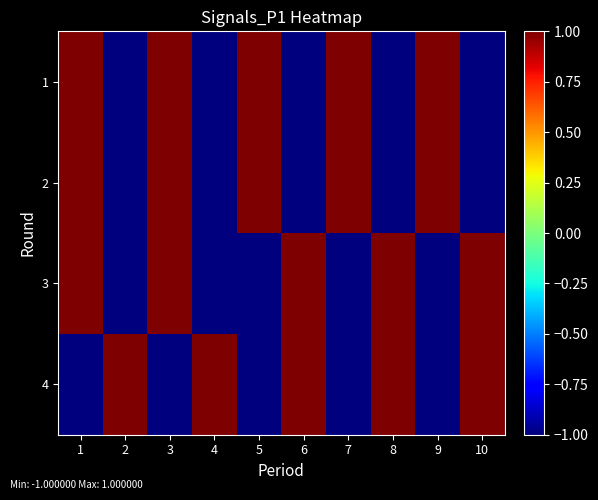

Which category has the lowest value across all series?

2